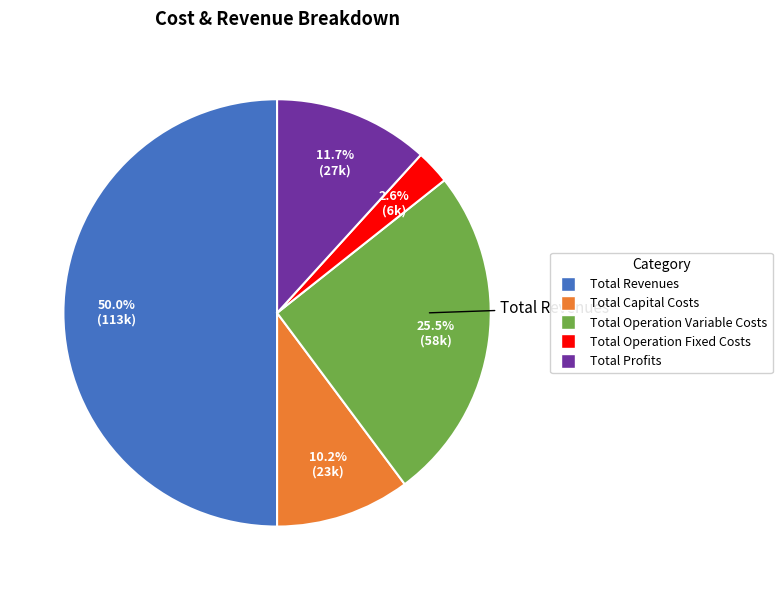

Rank the categories by value from lowest to highest.

Total Operation Fixed Costs, Total Capital Costs, Total Profits, Total Operation Variable Costs, Total Revenues